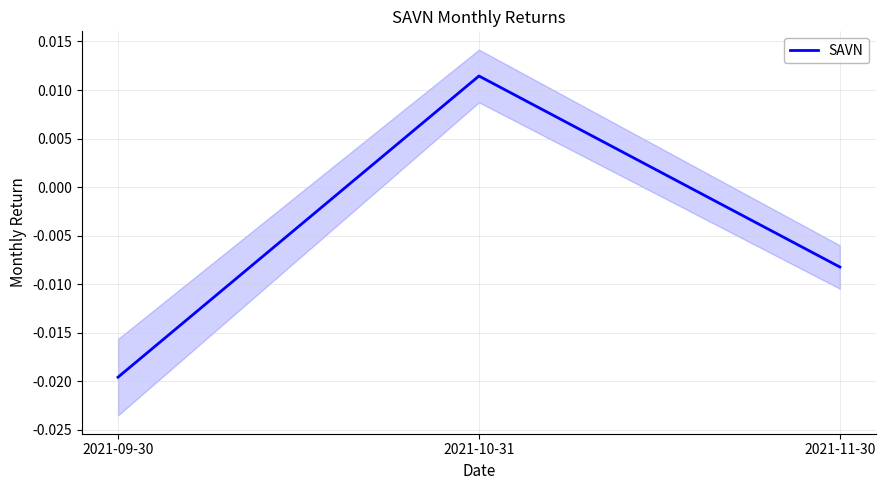

List the labels in order of value, largest first.

2021-10-31, 2021-11-30, 2021-09-30